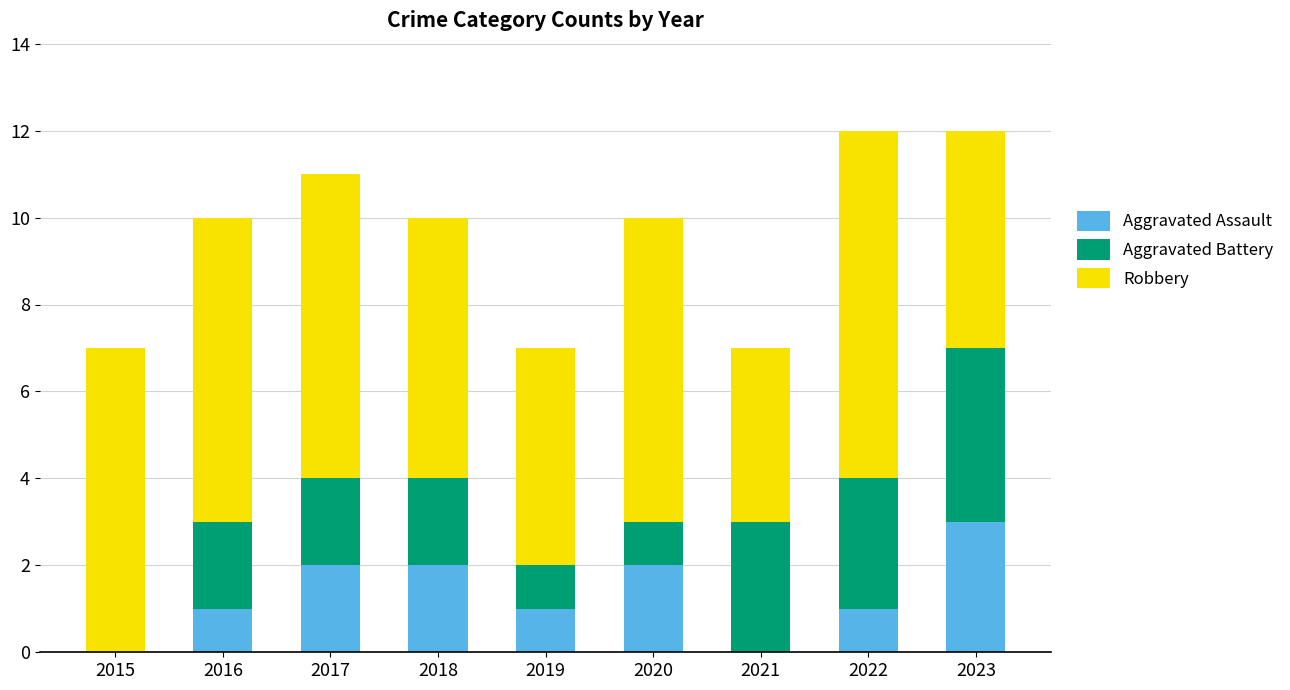

The value of Aggravated Assault at 2020 is 1. True or false?

False